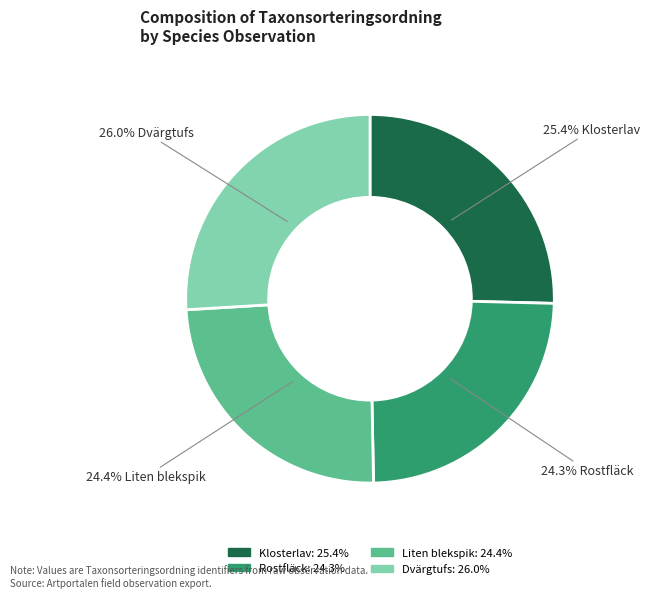

How many segments does this pie chart have?

4